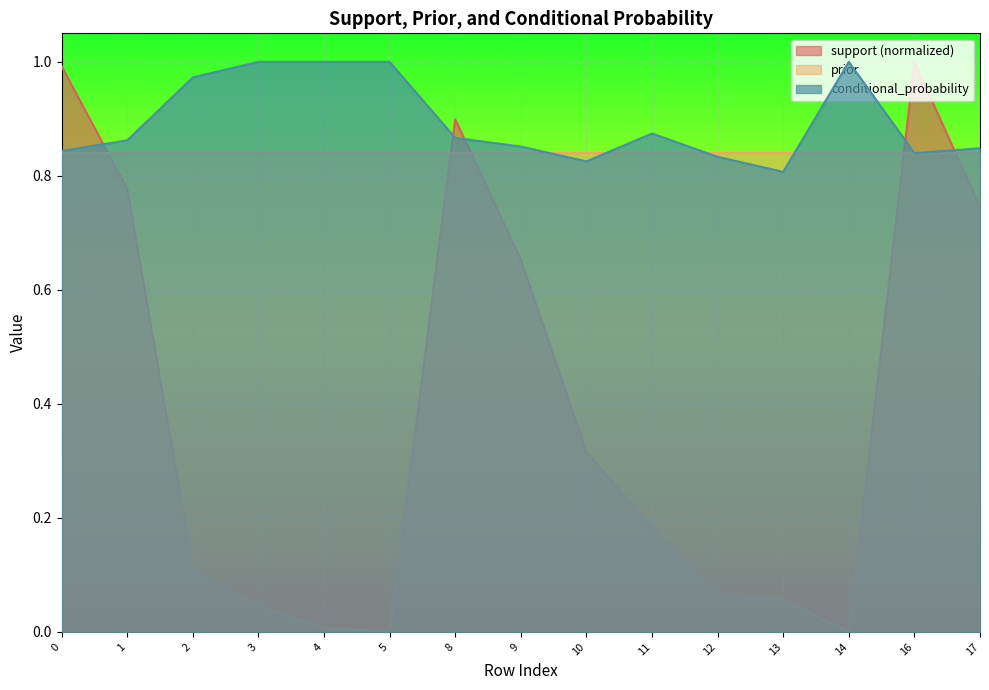

True or false: support has more than 1 points higher than both neighbors.

True